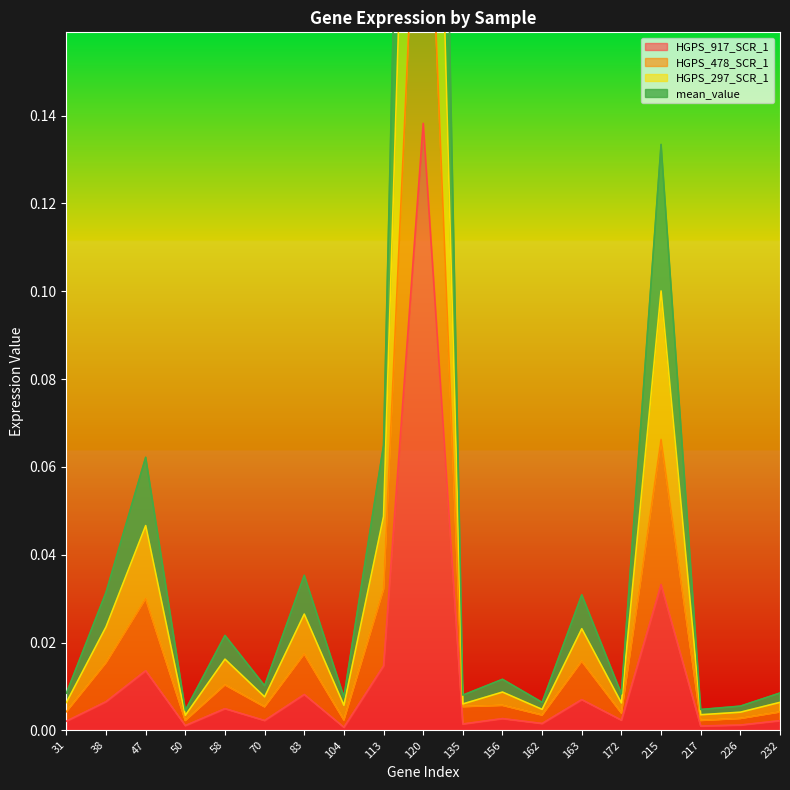

True or false: HGPS_478_SCR_1 and HGPS_917_SCR_1 intersect in this chart.

False